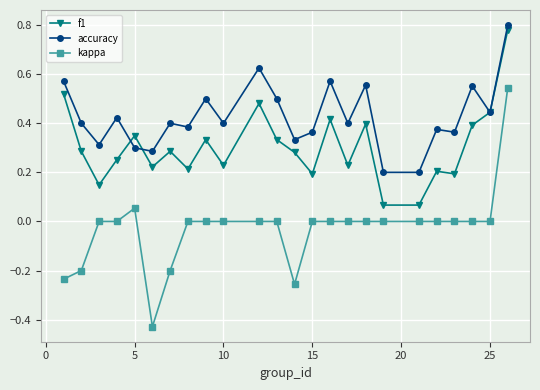

Which series has the largest total across all categories?

accuracy